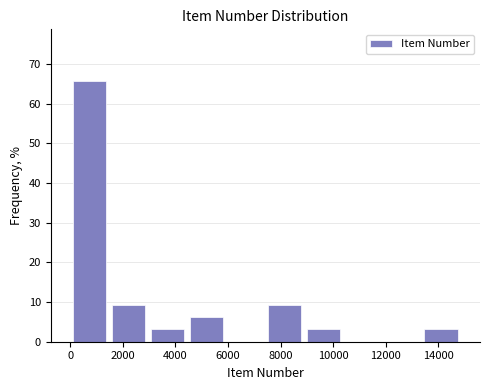

Which range on the x-axis has the tallest bar?

0 to 1400